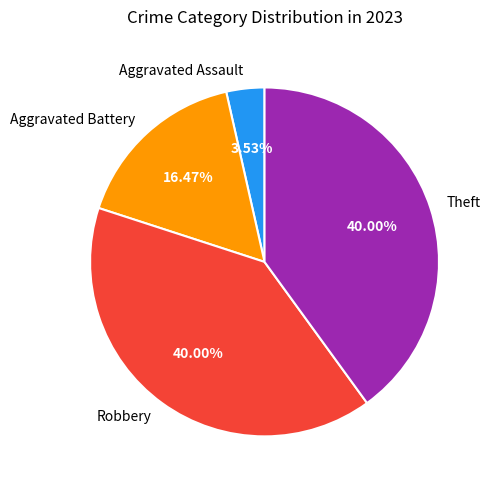

How many segments does this pie chart have?

4